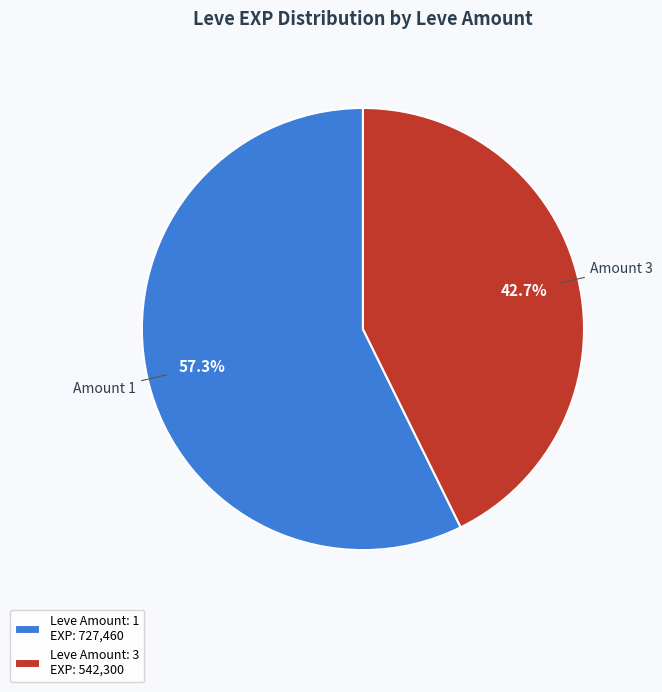

Which category has the smallest portion of the pie?

Leve Amount: 3 EXP: 542,300